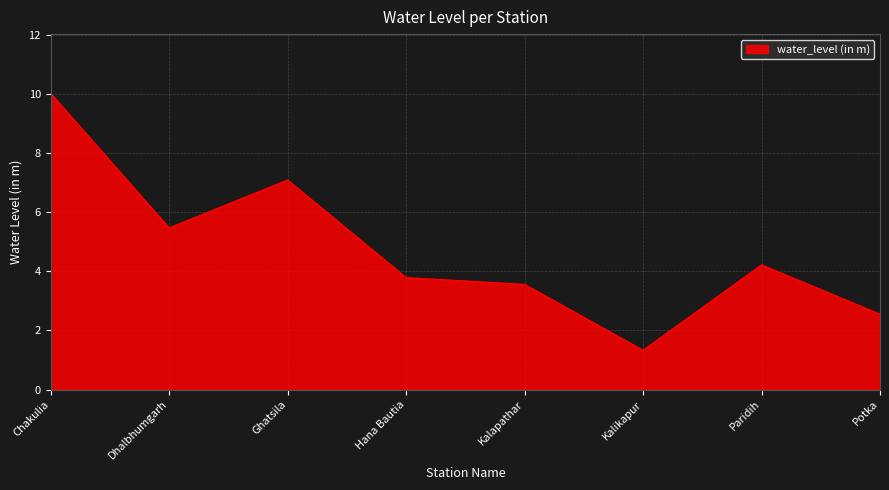

Where is the first local maximum?

Ghatsila